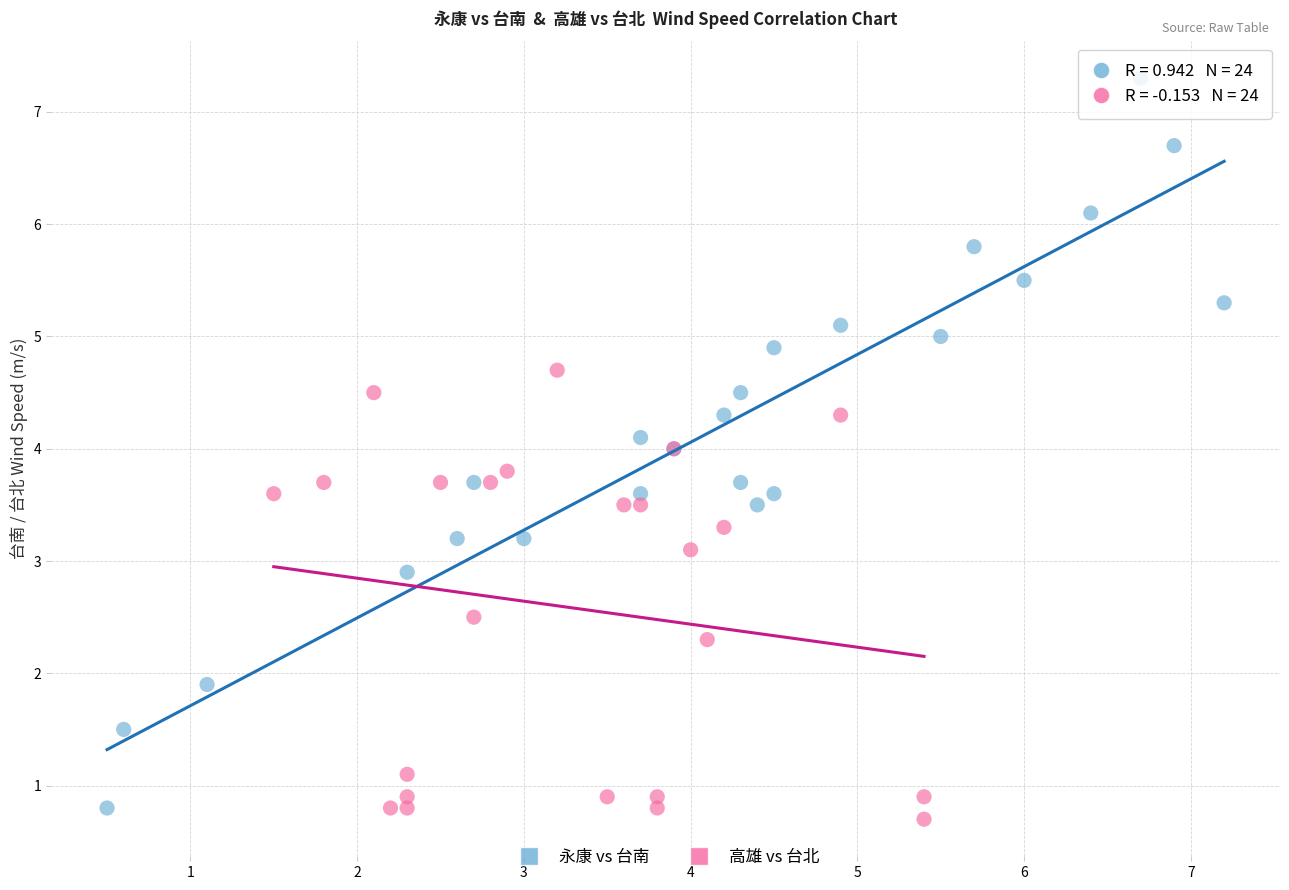

Which series has the widest spread of Y values?

永康 vs 台南